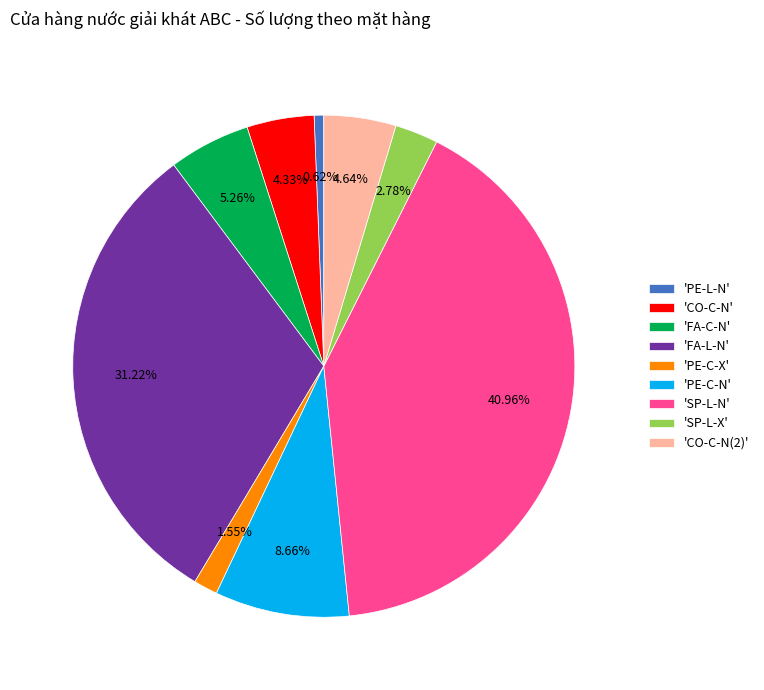

Between 'FA-C-N' and 'PE-L-N', which is larger?

'FA-C-N'